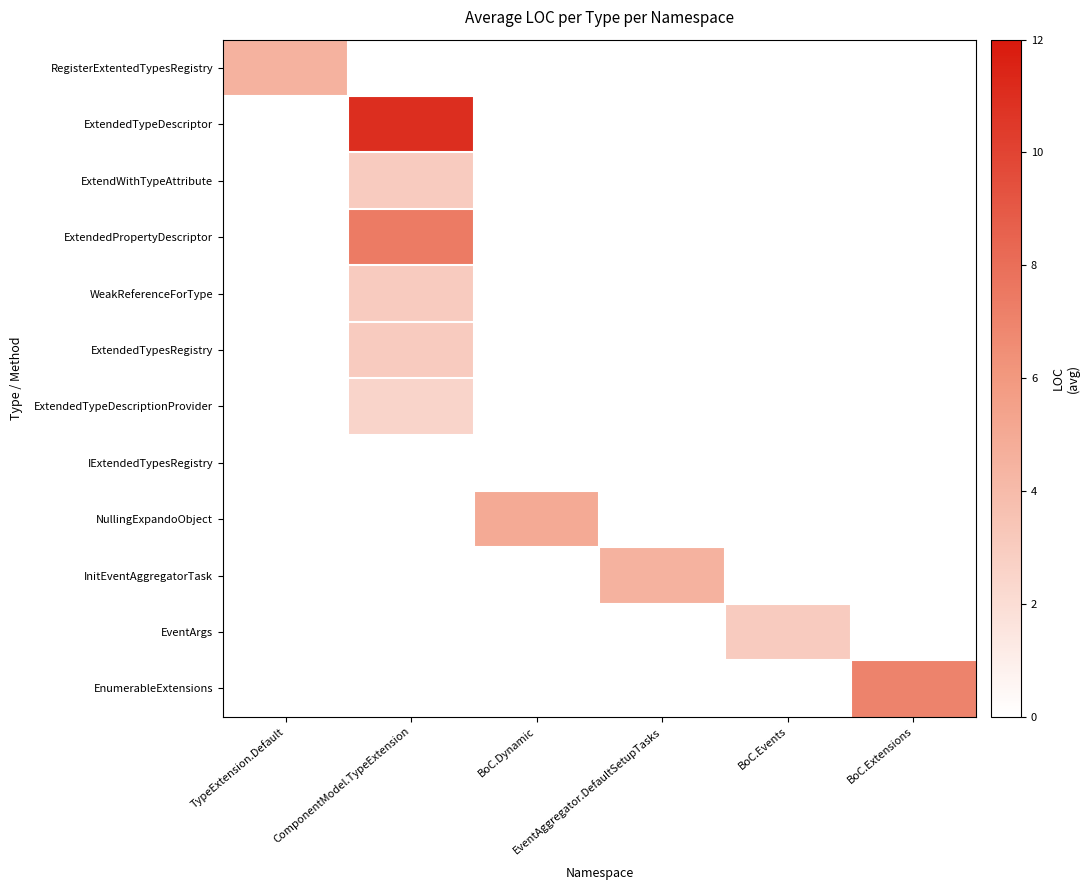

At how many categories does at least one series exceed 9?

1